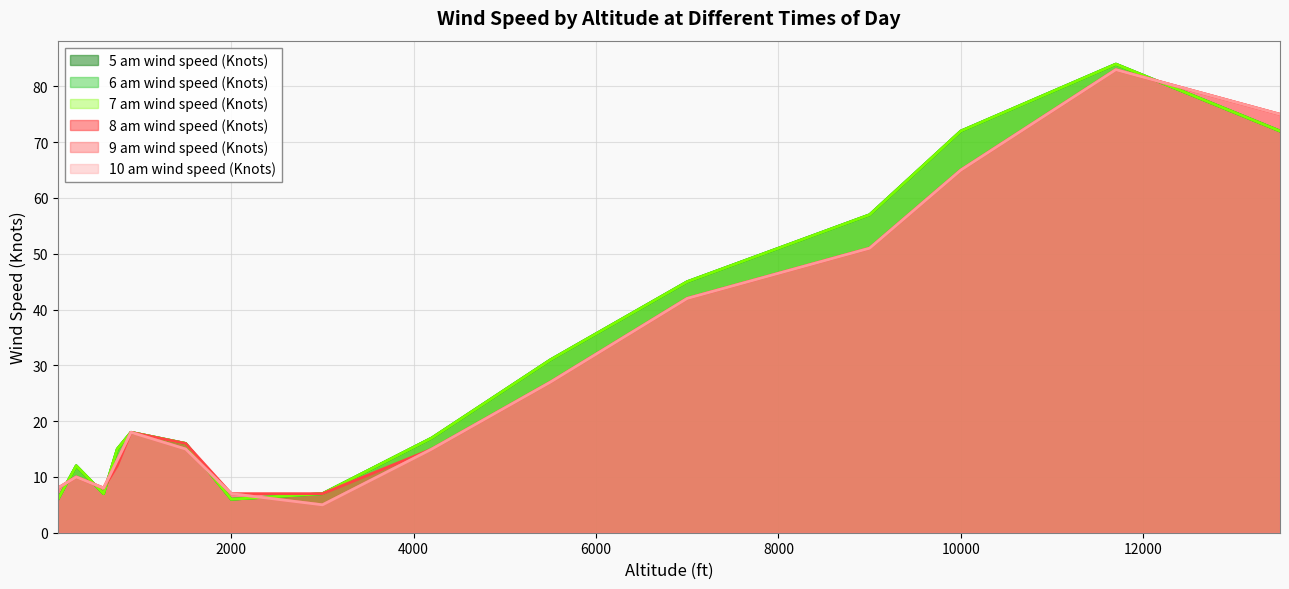

True or false: 10 am wind speed (Knots) and 9 am wind speed (Knots) cross at least once.

False